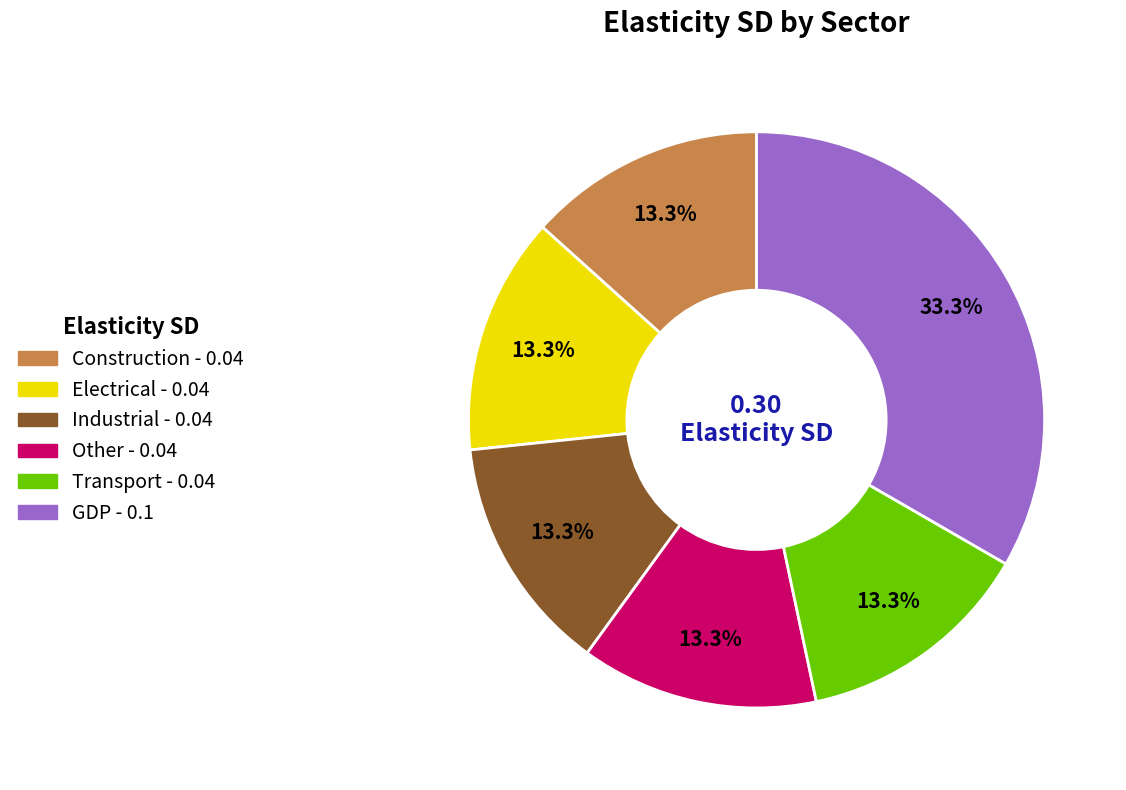

Combined, what portion of the pie is GDP and Construction?

46.7%